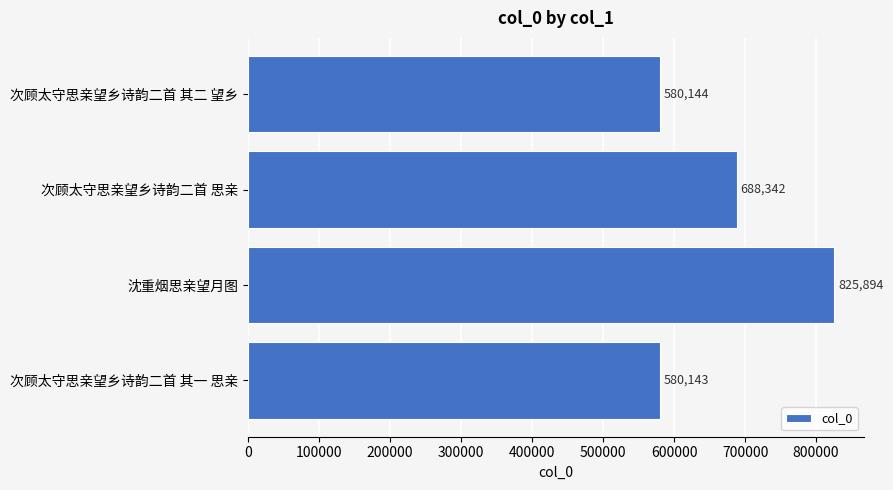

Reading bottom to top, extract all data points from this chart.

580143	825894	688342	580144